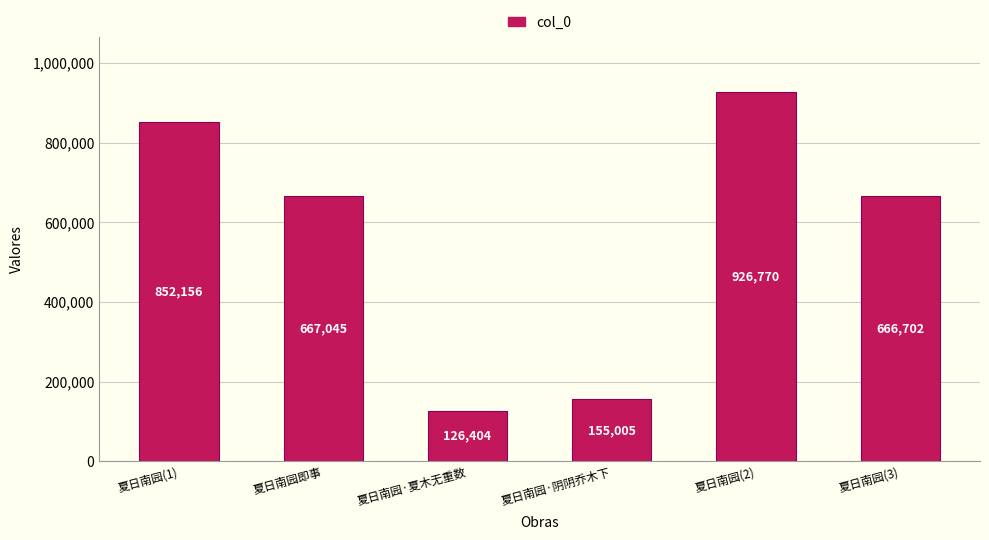

What is the average value?

565680